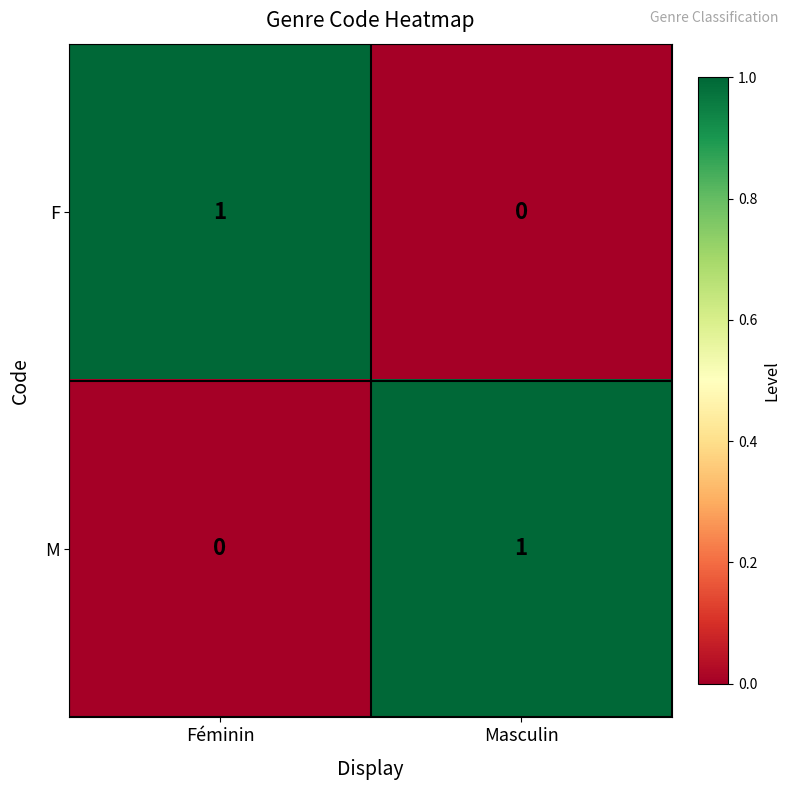

Count the number of categories in the chart.

2